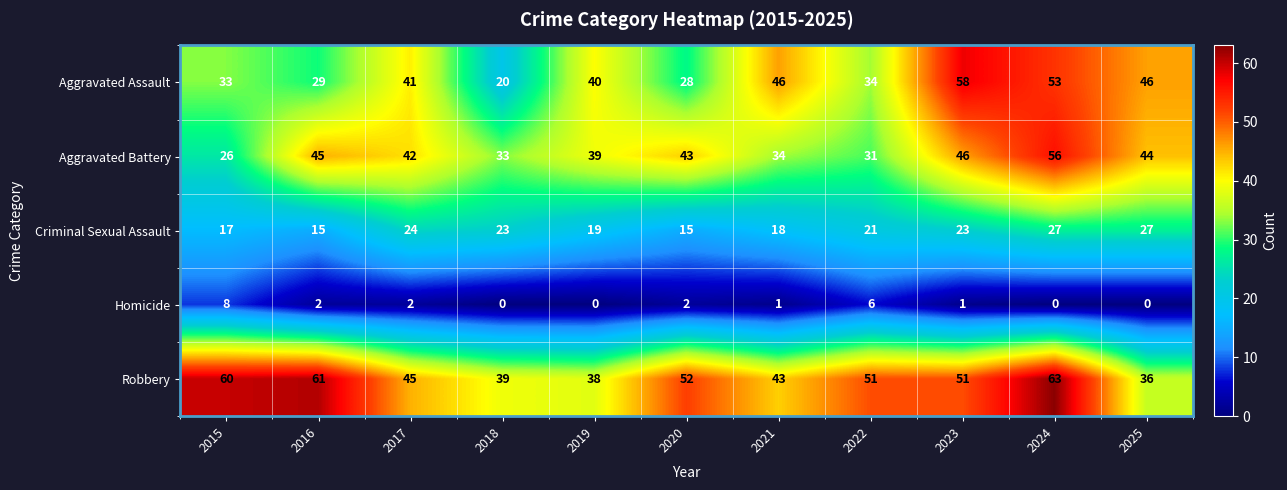

Which series has the largest total across all categories?

Robbery